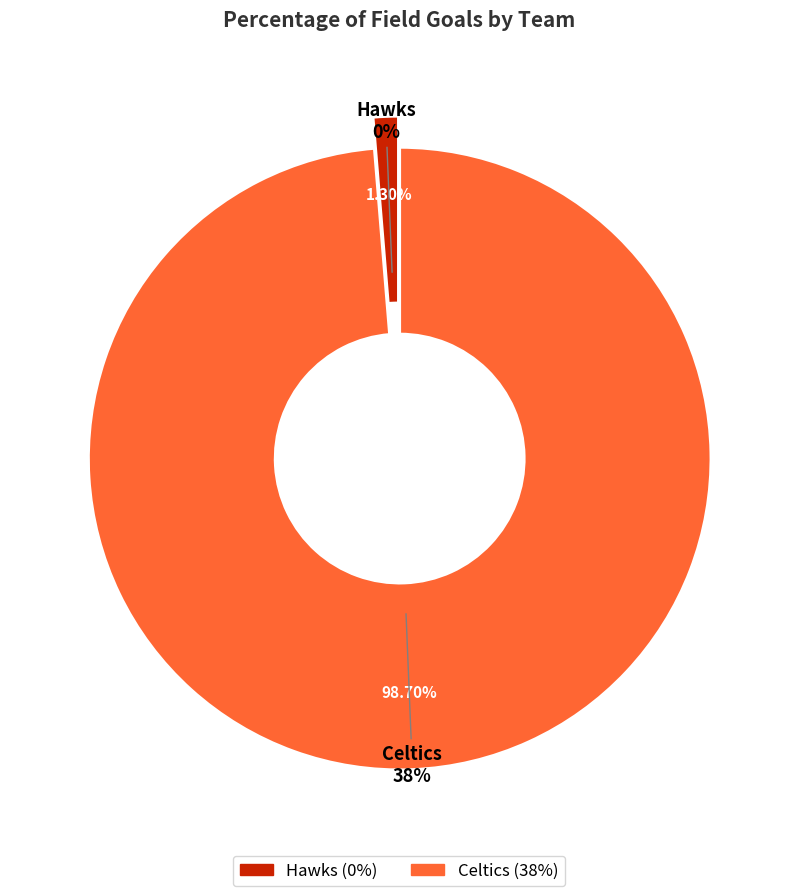

Count the number of slices in the pie.

2